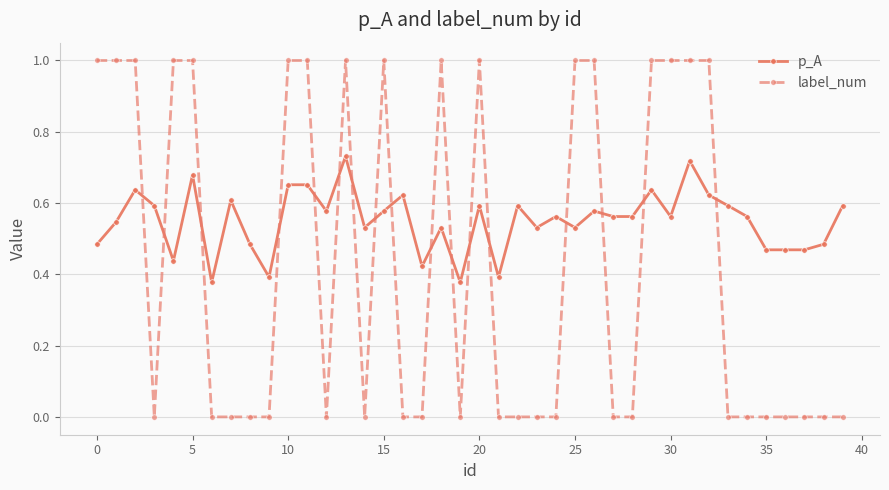

How many intersections are there between label_num and p_A?

17